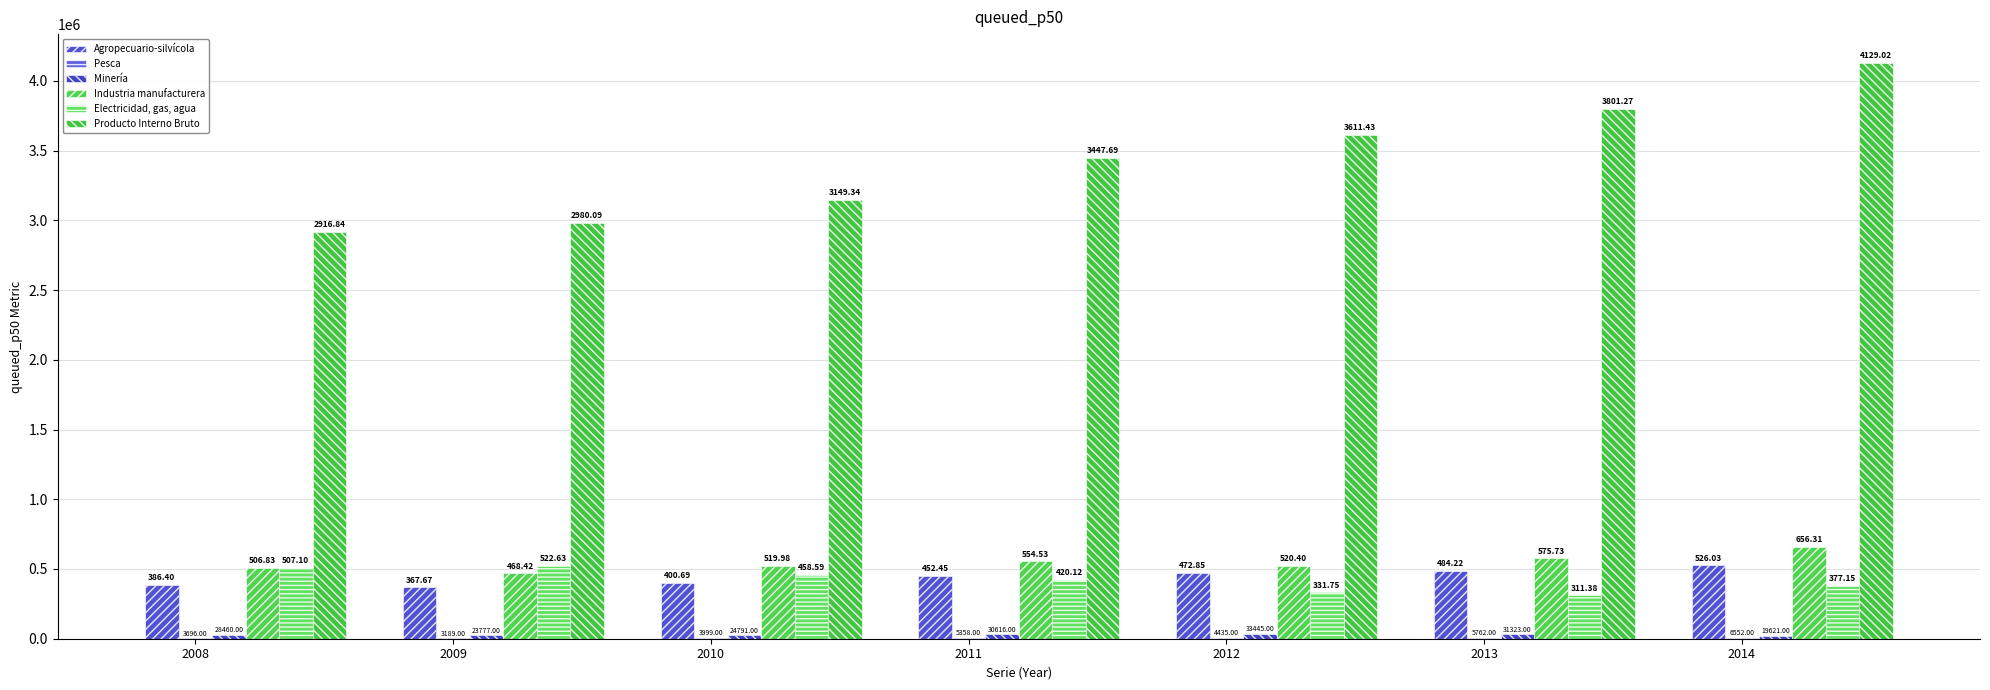

Does the chart contain stacked bars?

No